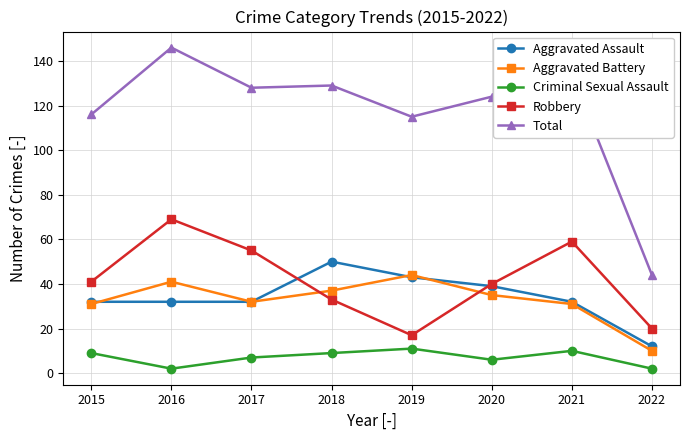

Is it true that Aggravated Battery equals 32 at 2017?

True